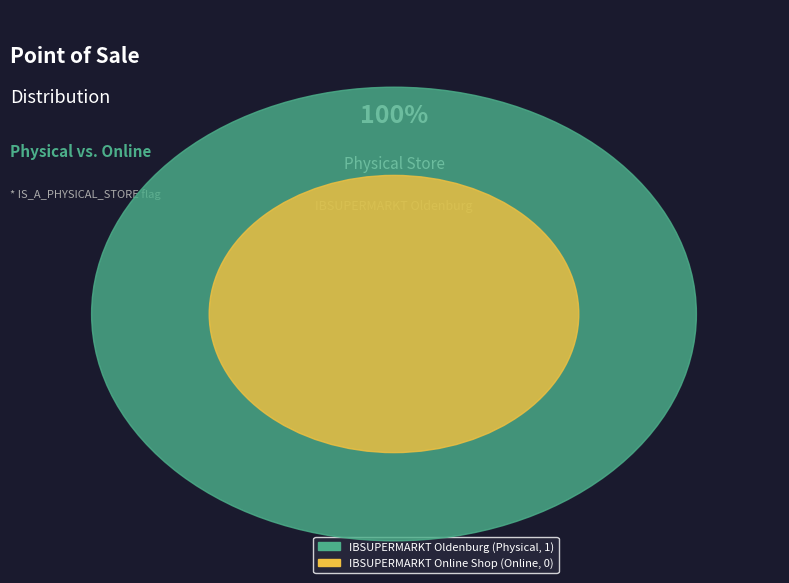

Does IBSUPERMARKT Oldenburg account for over 50% of the chart?

Yes